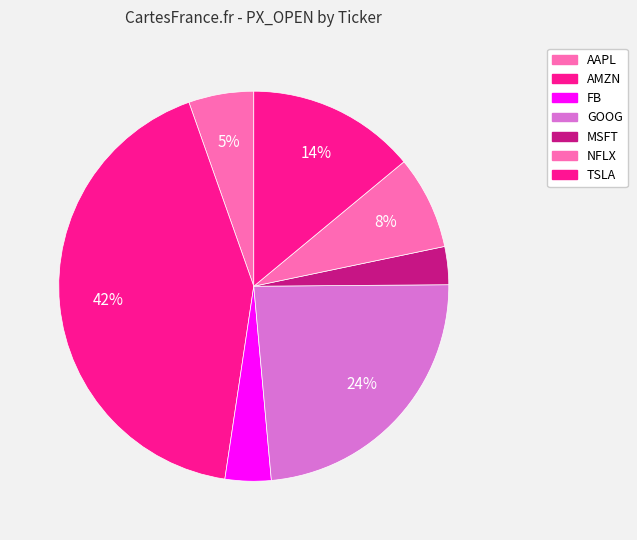

What percentage do GOOG and MSFT together represent?

26.8%